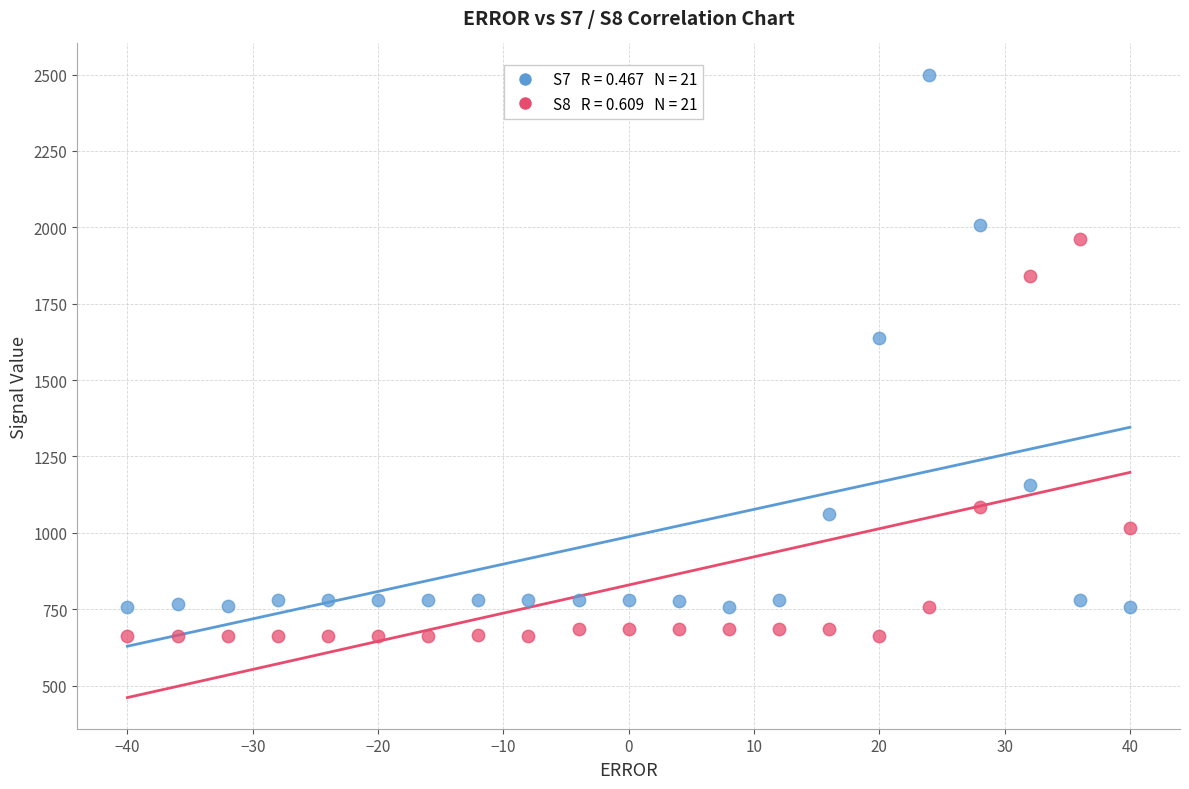

Across all series, what Y value is closest to 1581?

1638